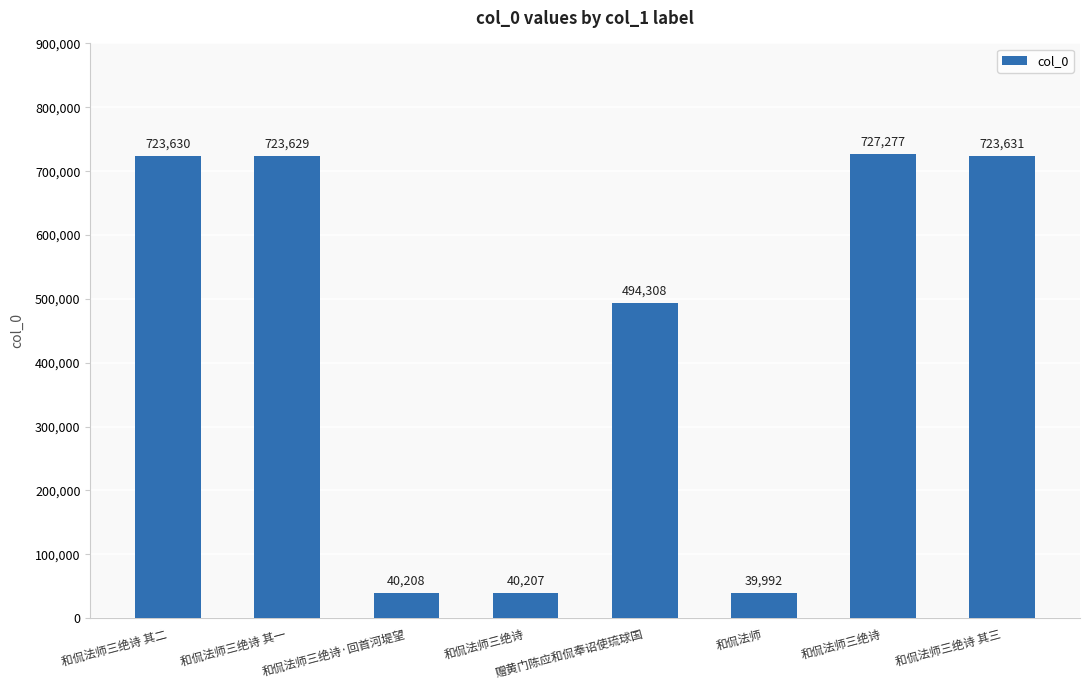

Are the bars grouped side by side (vs. stacked)?

No